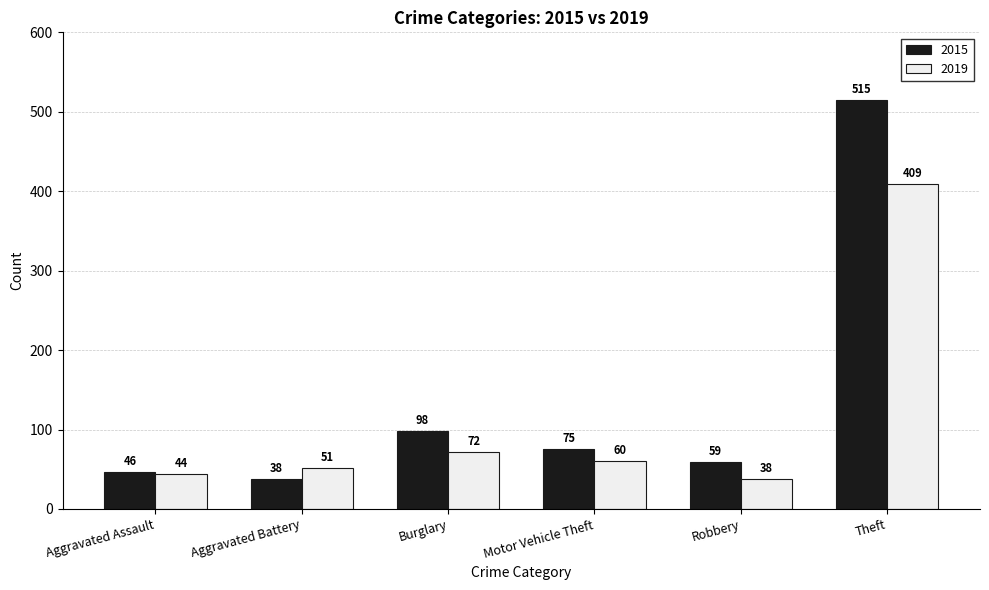

What position from the left is Motor Vehicle Theft?

4